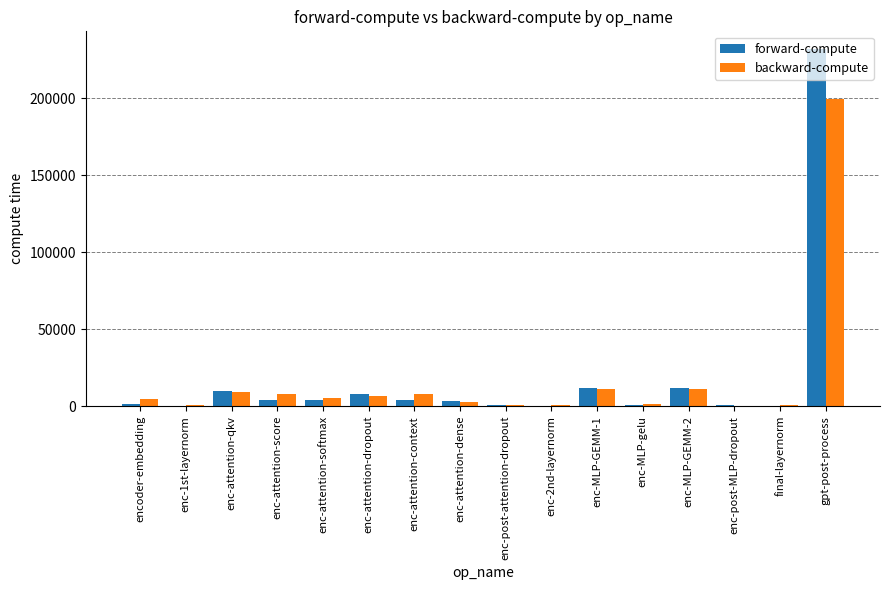

Is it true that backward-compute equals 9425.8 at enc-attention-qkv?

True